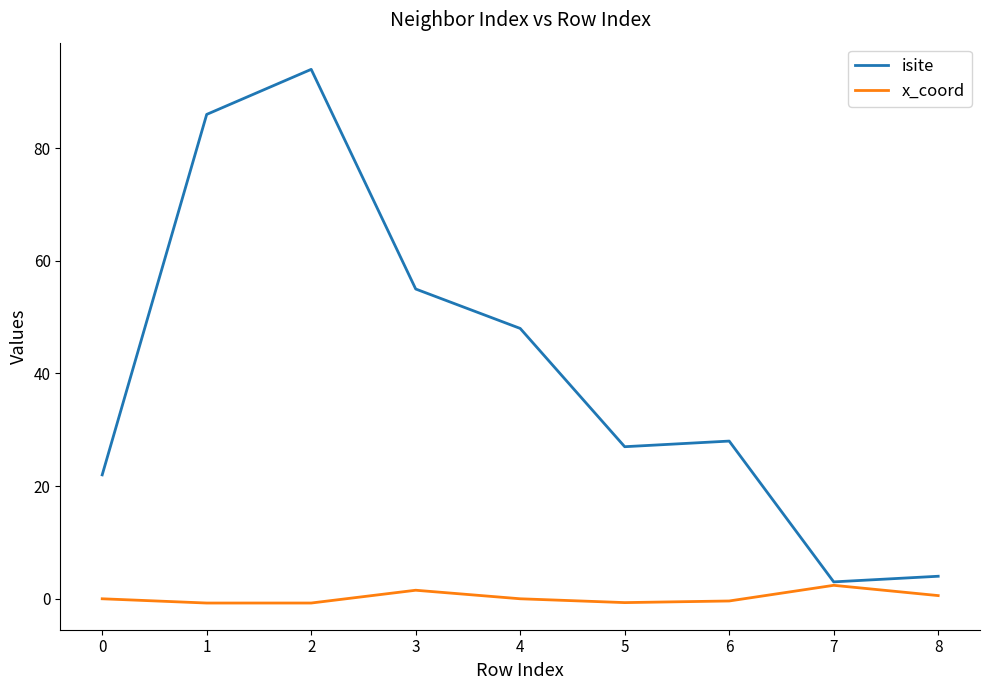

Which series has the widest spread of values?

isite